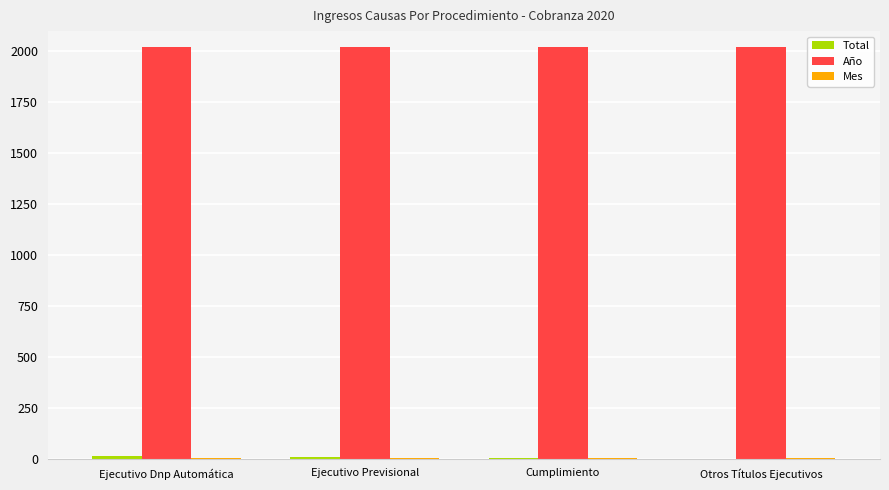

What is the greatest value displayed?

2020